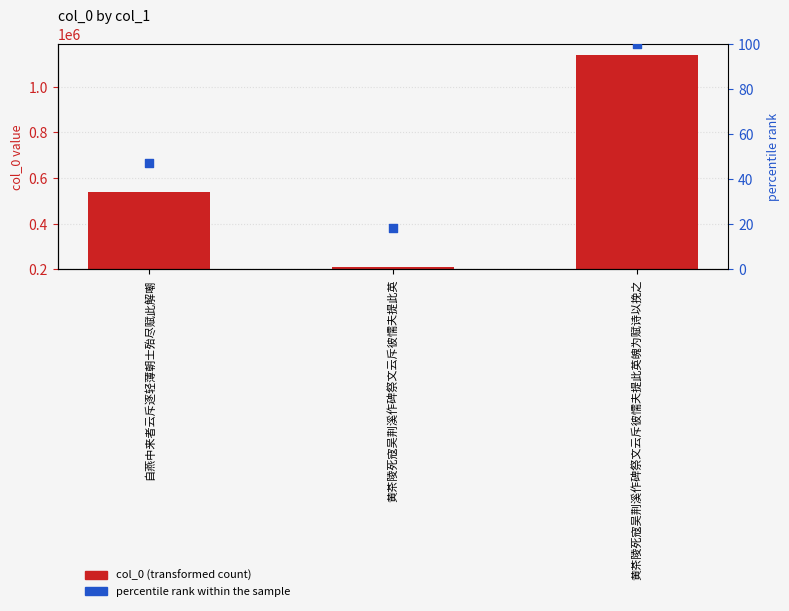

Which series reaches the maximum Y coordinate?

col_0